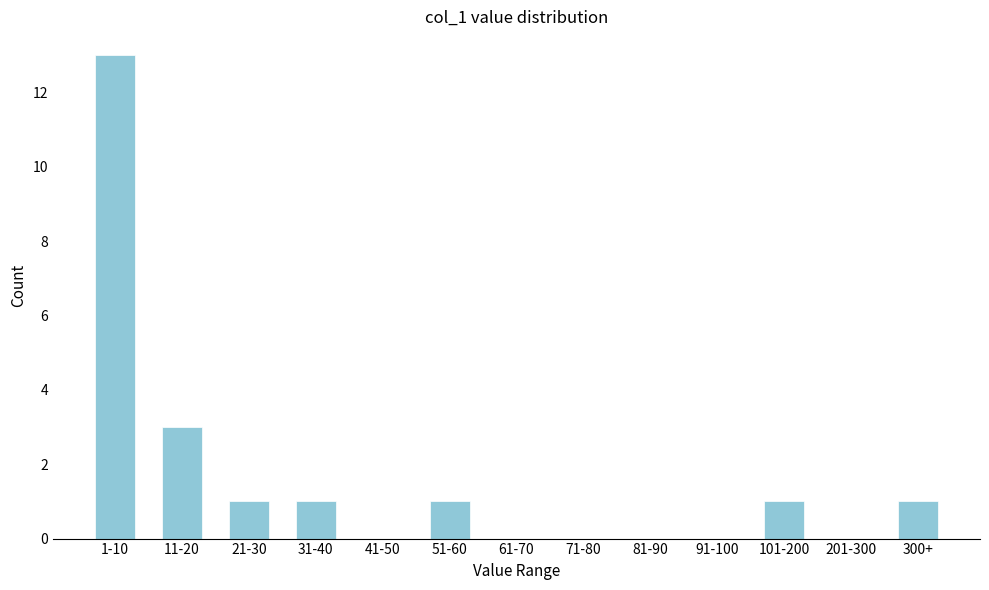

Reading left to right, extract all data points from this chart.

1-10=13	11-20=3	21-30=1	31-40=1	41-50=0	51-60=1	61-70=0	71-80=0	81-90=0	91-100=0	101-200=1	201-300=0	300+=1